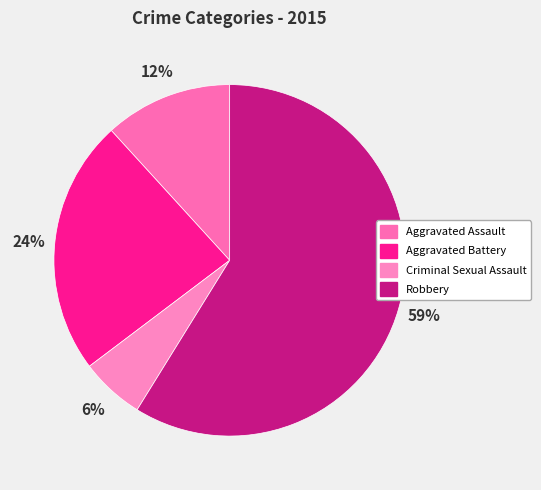

What percentage is the Criminal Sexual Assault slice, to the nearest percent?

6%